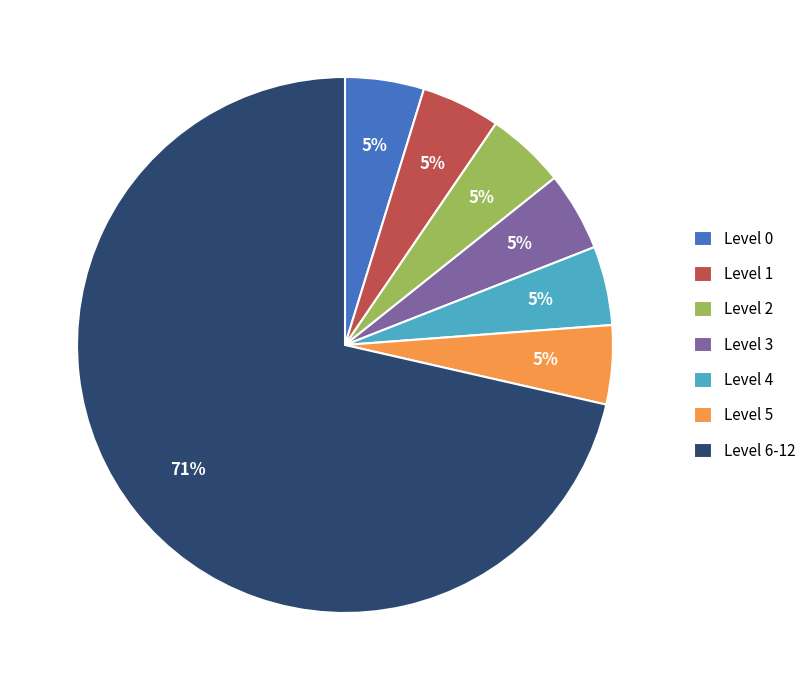

The Level 5 slice represents 5% of the pie. True or false?

True